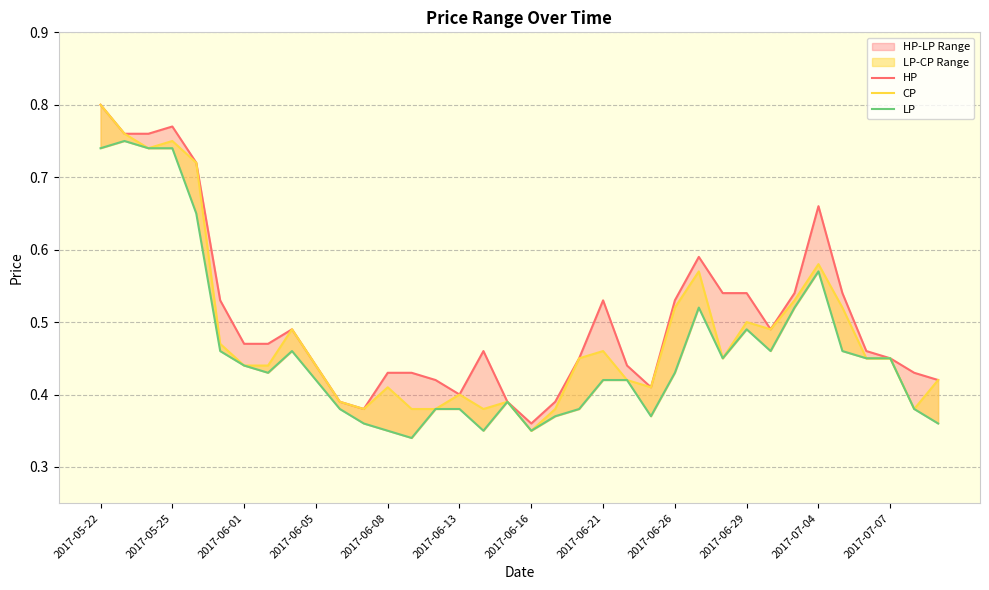

The value of LP at 2017-06-05 is 0.2. True or false?

False